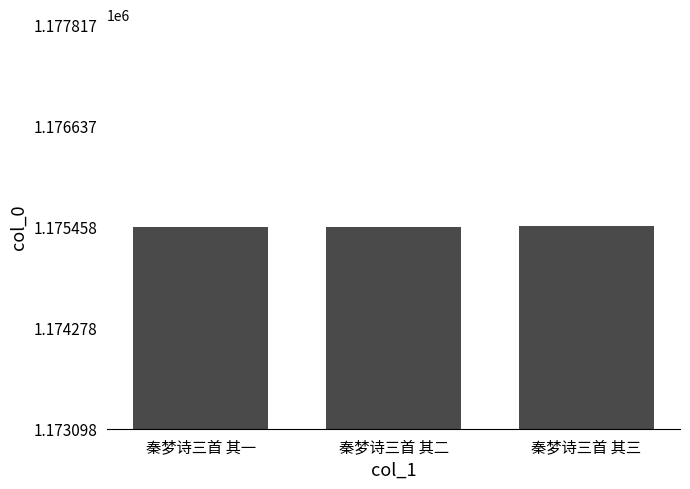

The value at 秦梦诗三首 其一 is 1175449. True or false?

True